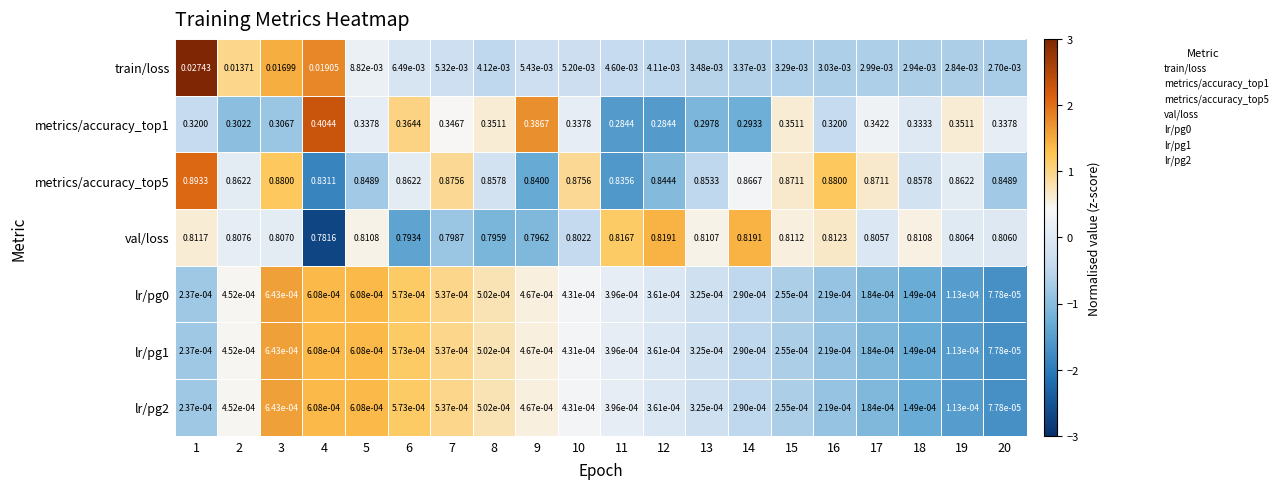

At which category is the sum across all series the highest?

1